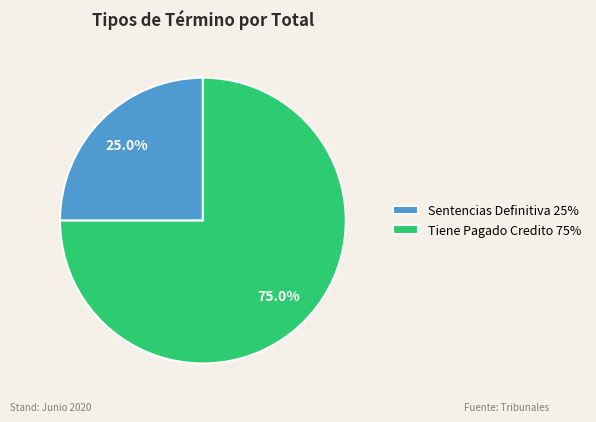

Rank the categories by value from lowest to highest.

Sentencias Definitiva, Tiene Pagado Credito